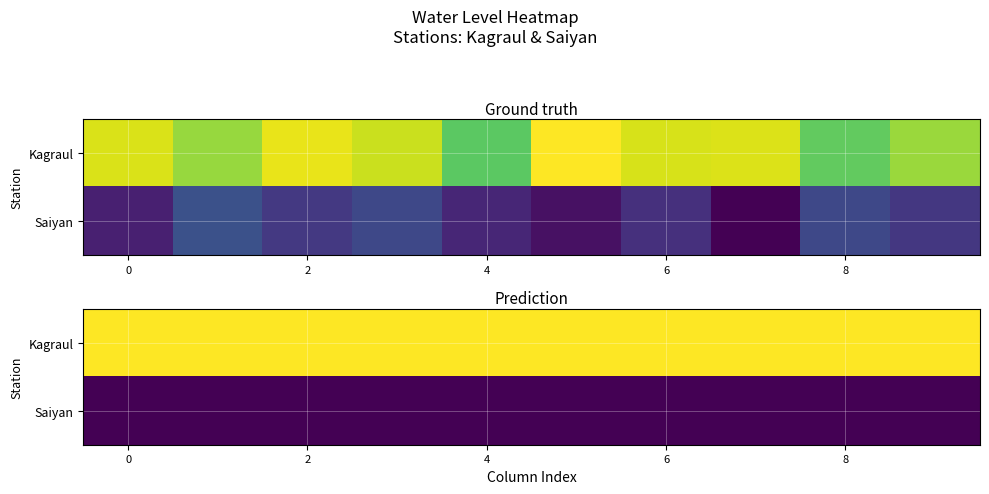

Rank the series by their maximum value, from highest to lowest.

Kagraul, Saiyan